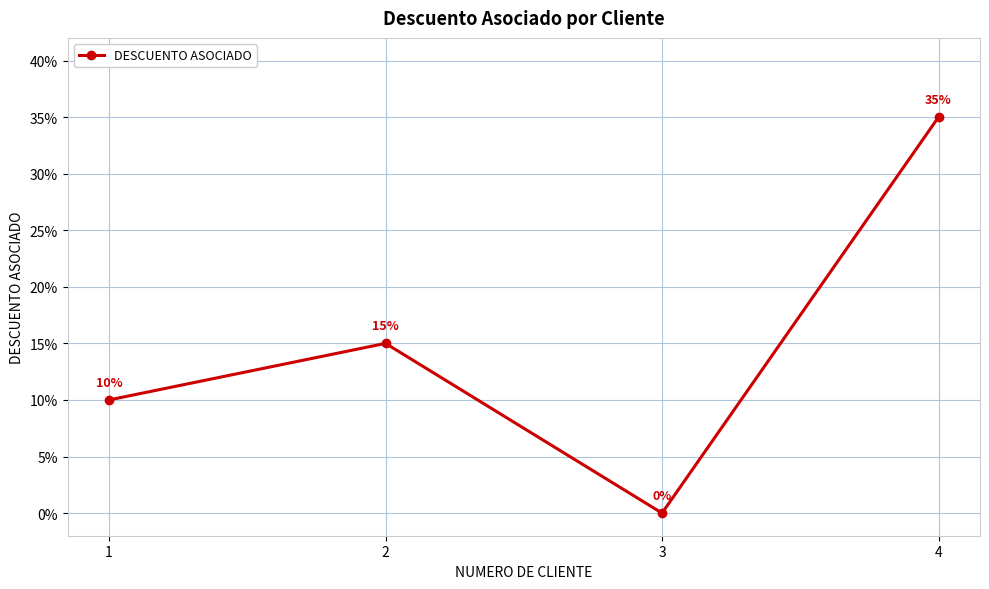

Is this an area chart (filled region under the line)?

No